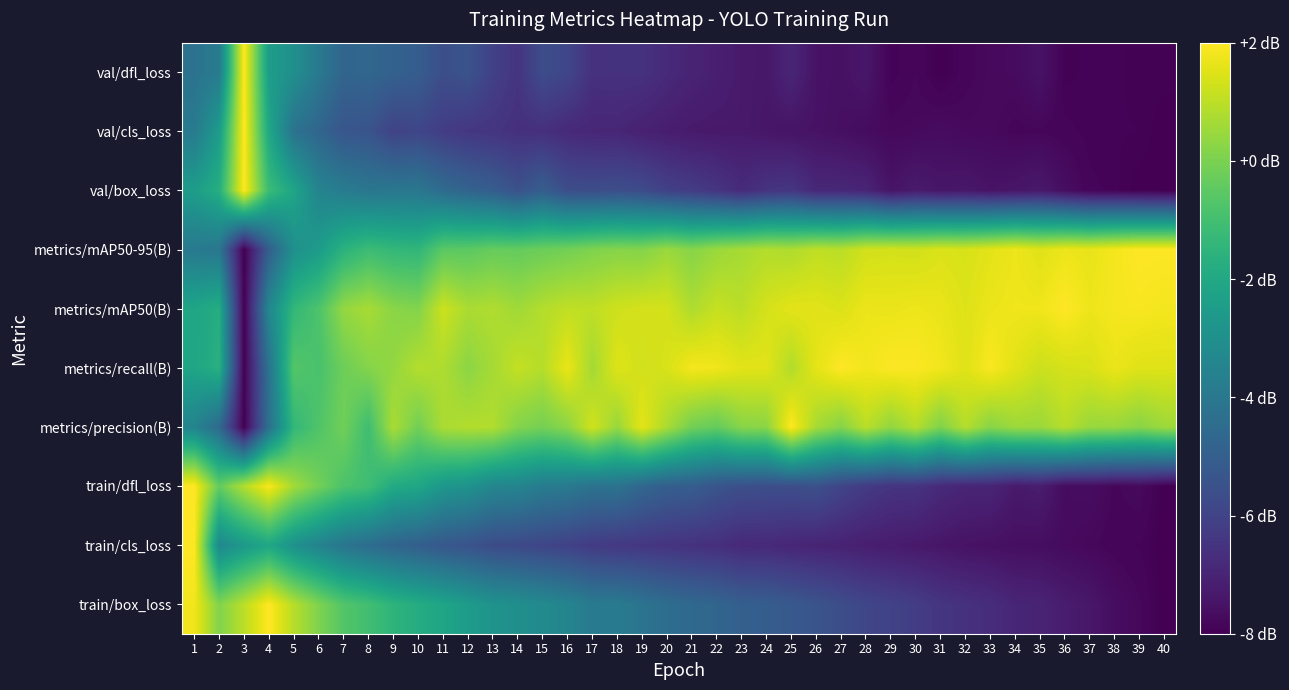

What is the difference between the highest and lowest values at 12?

7.2